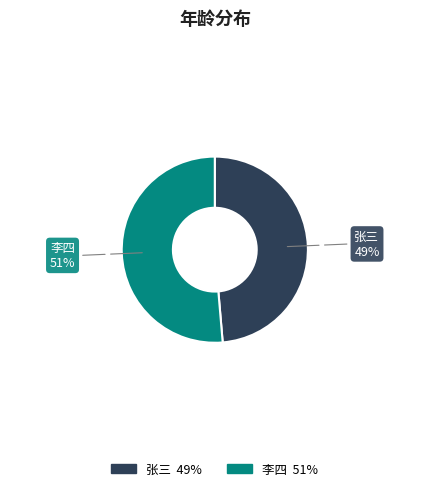

Is 李四 the majority of the pie?

Yes